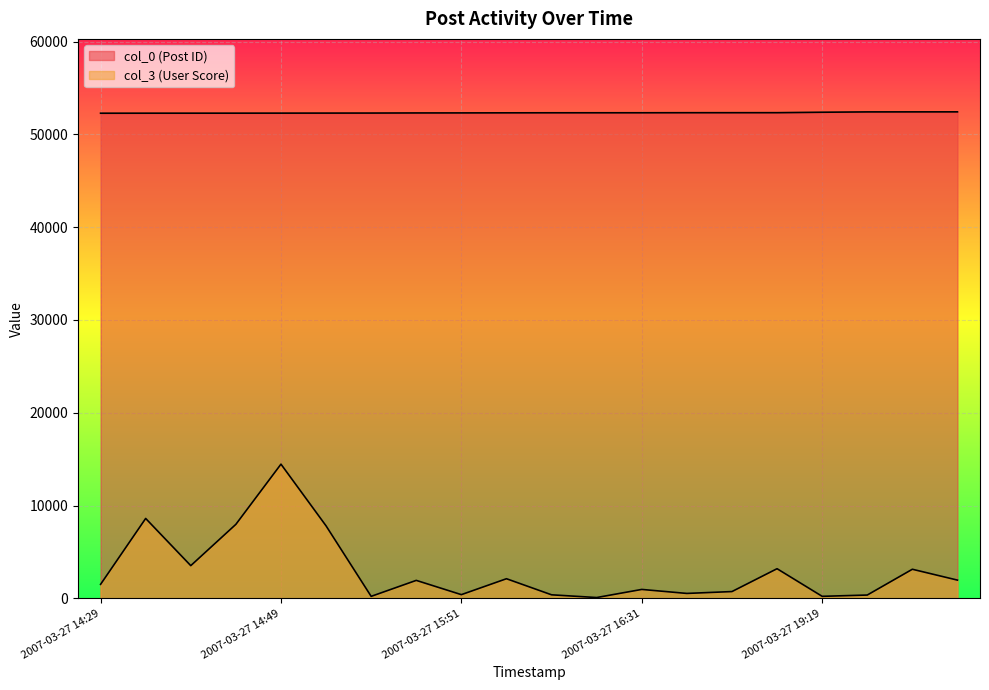

What is the difference between the highest and lowest values at 2007-03-27 21:26?

49286